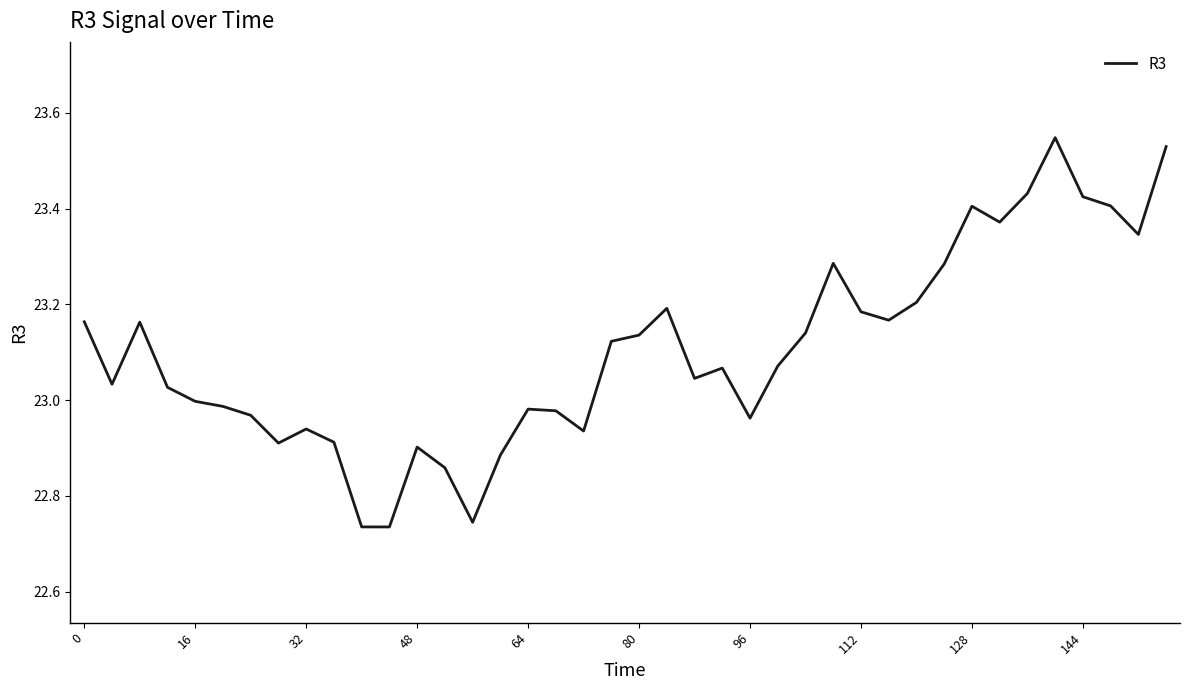

What is the difference between the maximum and minimum values?

0.8